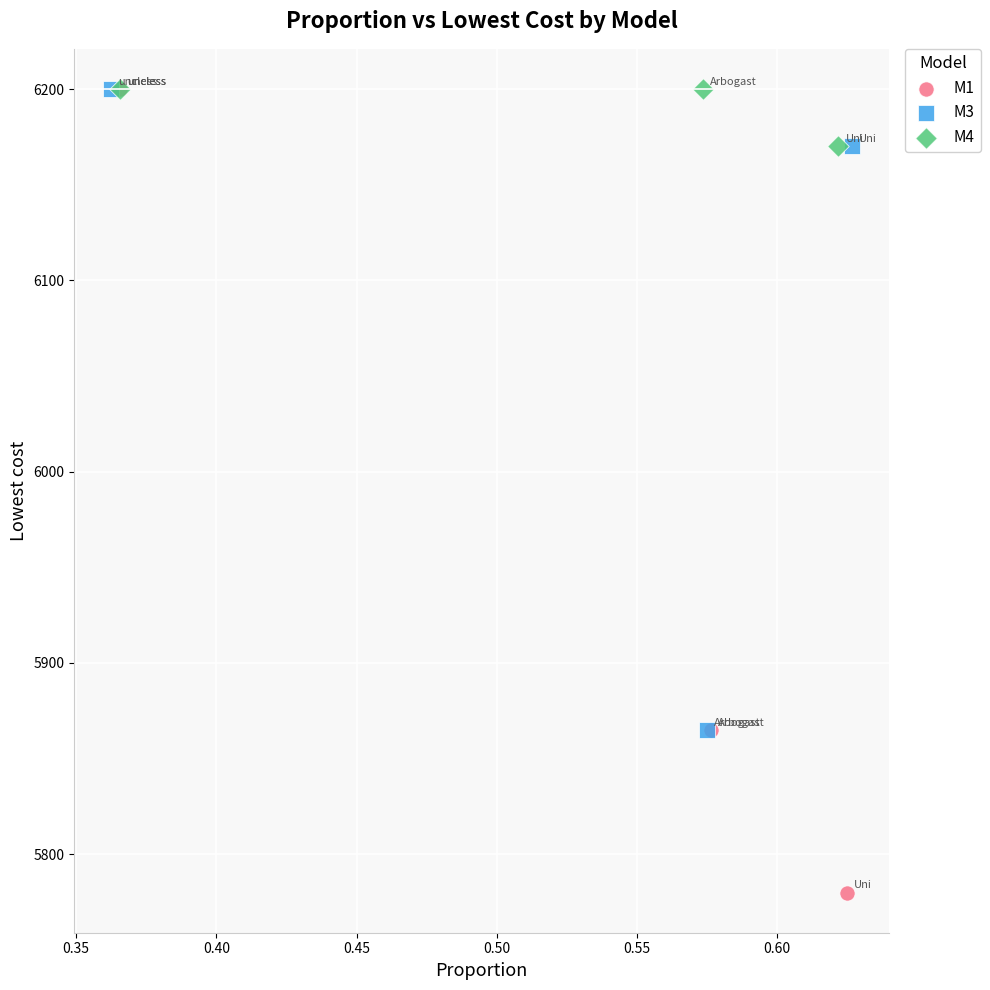

Which series has the largest Y range (max minus min)?

M1